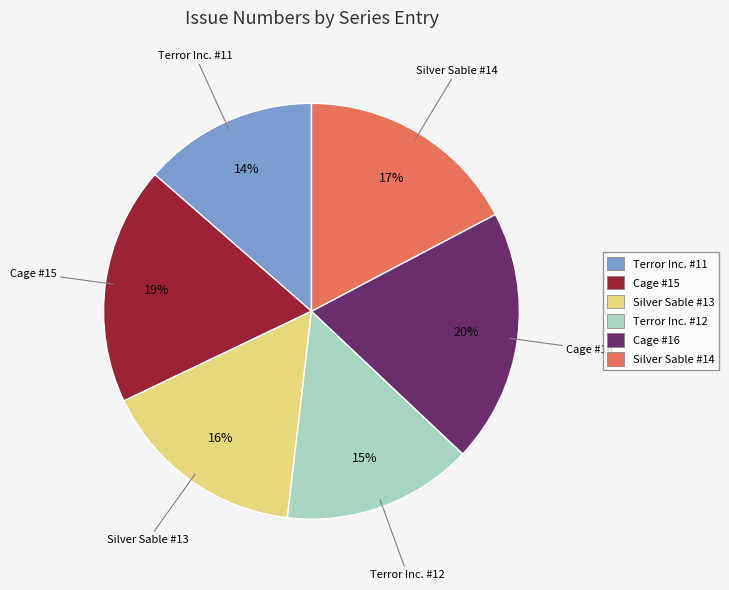

To the nearest percent, what is the difference between the Terror Inc. #11 and Silver Sable #13 slice percentages?

2%